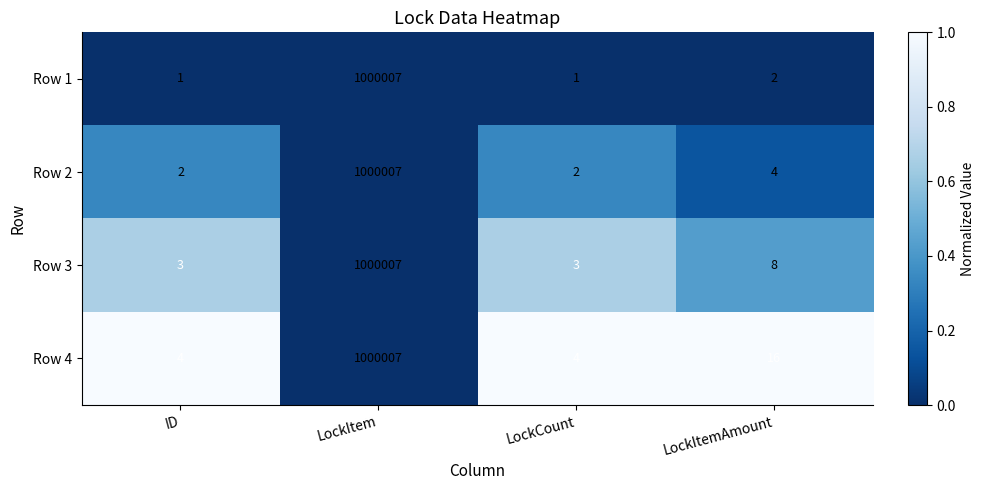

What is the spread (max minus min) of values at LockCount?

3